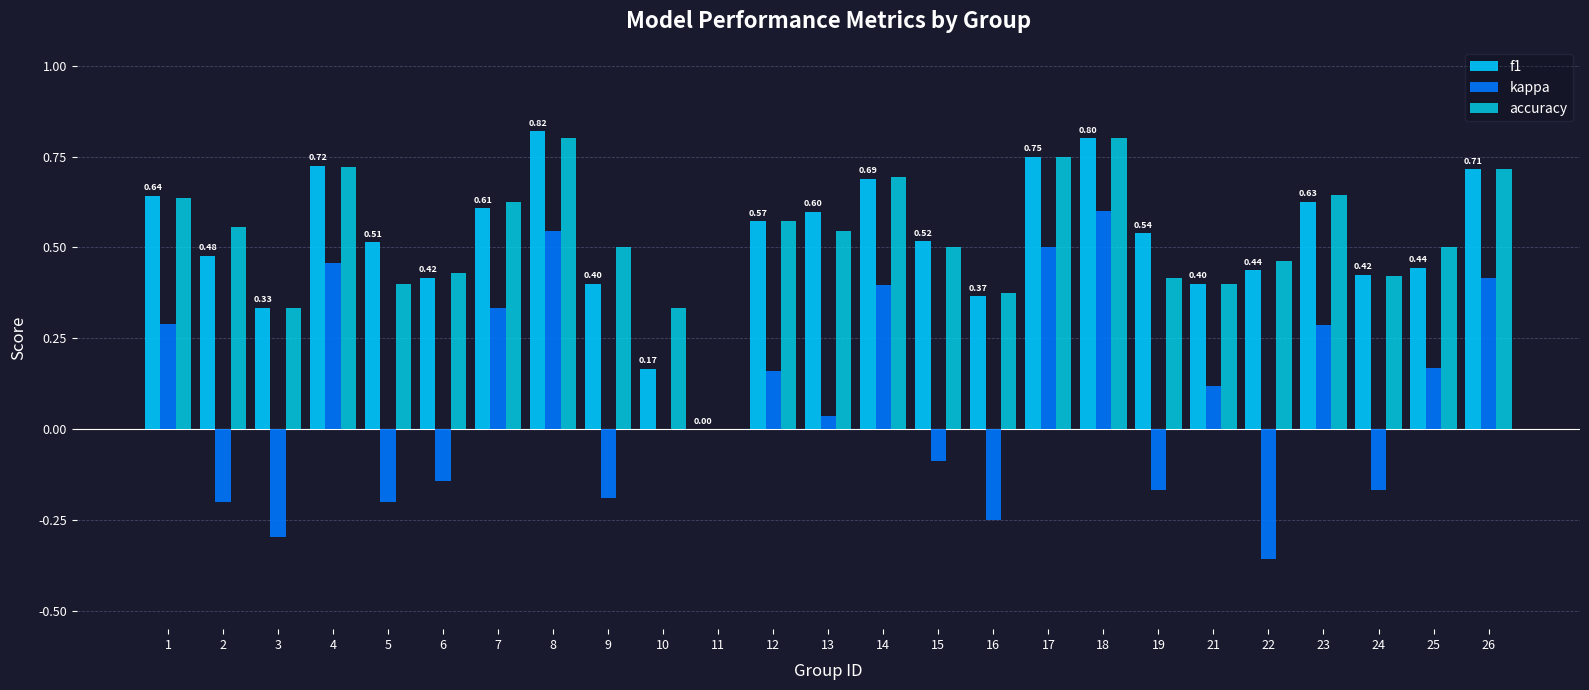

At 5, list the series in order from smallest to largest.

kappa, accuracy, f1